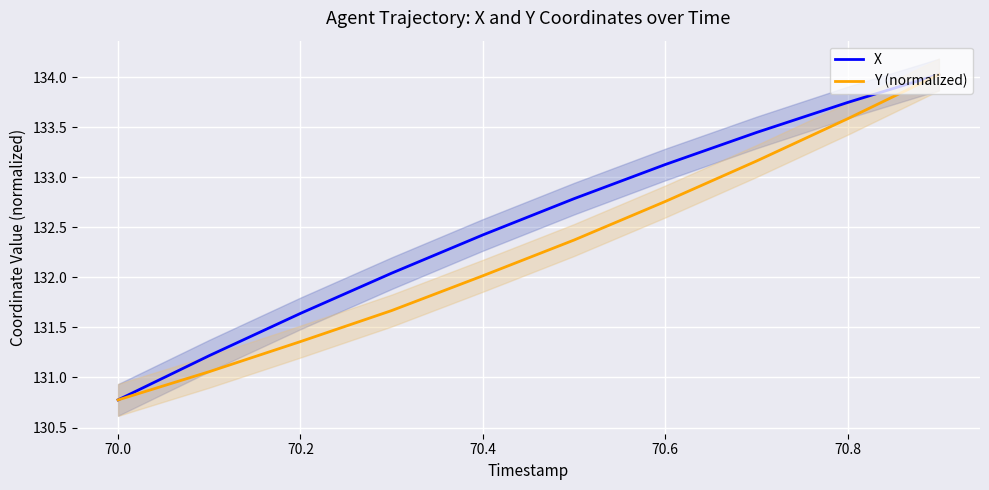

Does the chart display data point markers on the line(s)?

No